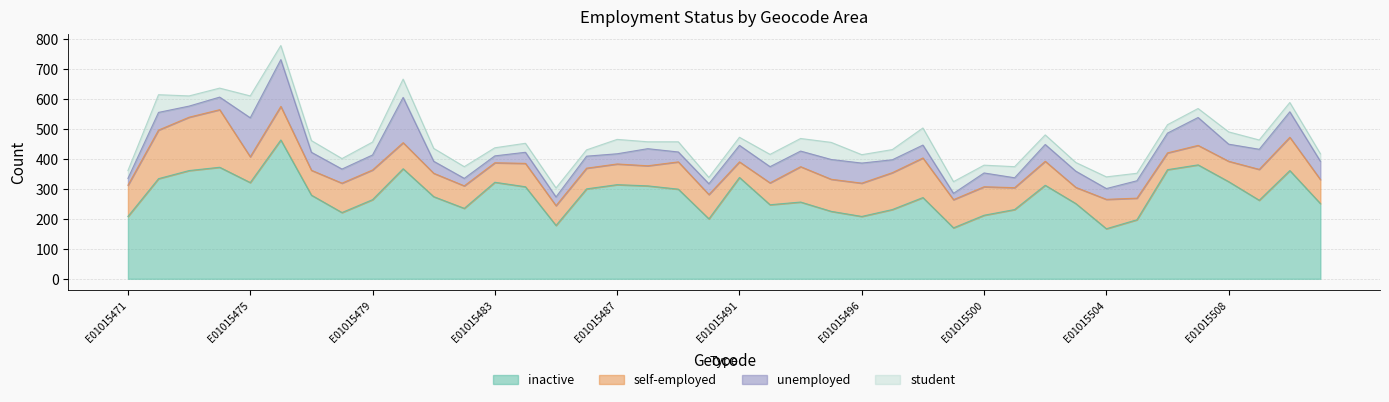

How many lines are shown in the chart?

4